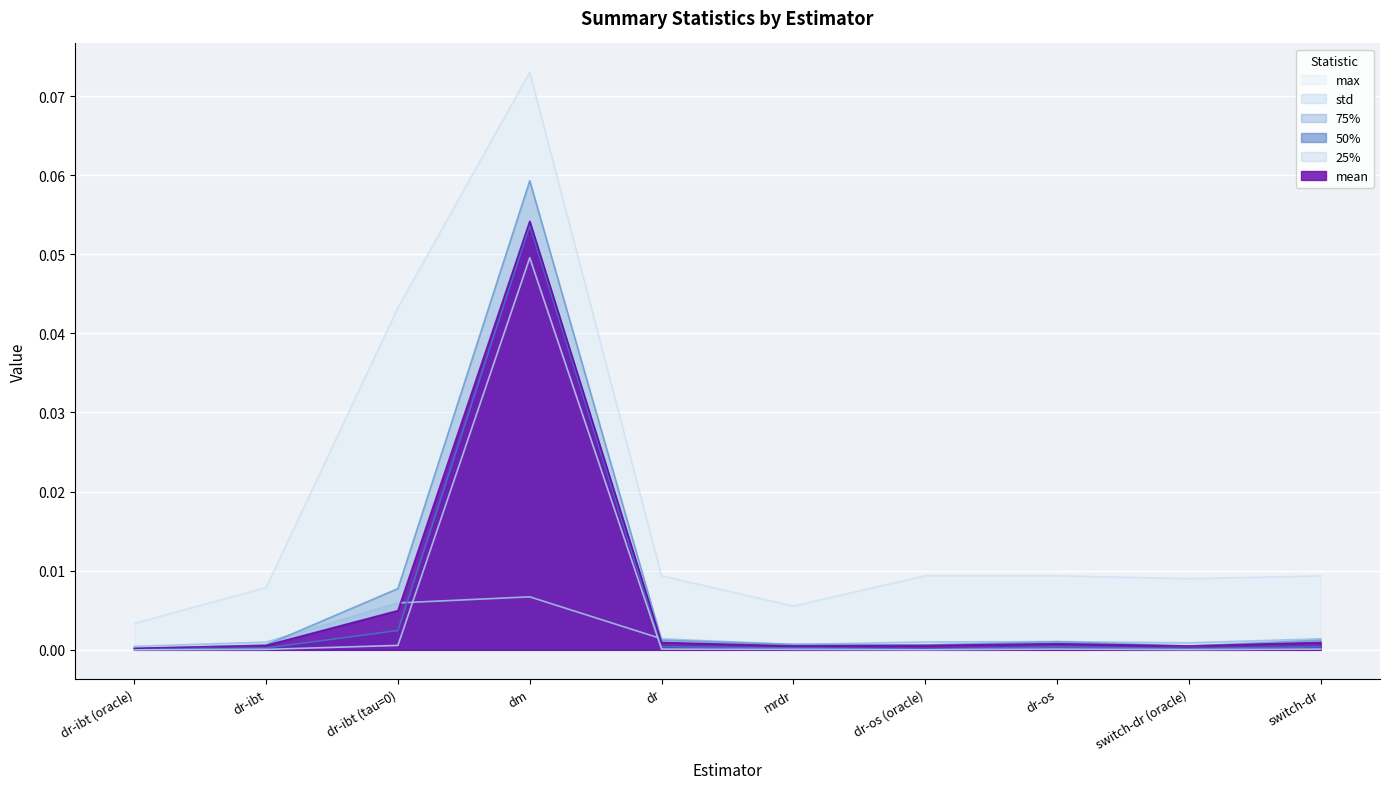

The value of 25% at switch-dr is 0.0. True or false?

False